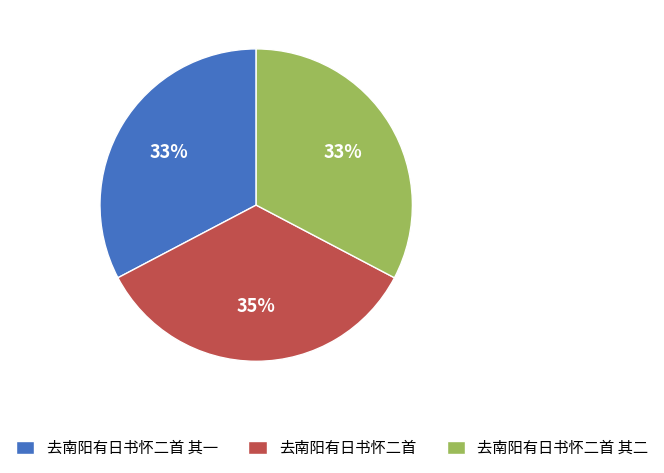

Does 去南阳有日书怀二首 其一 represent more than half of the total?

No